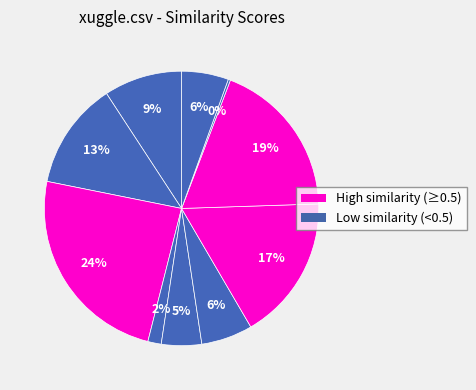

Count the number of slices in the pie.

10